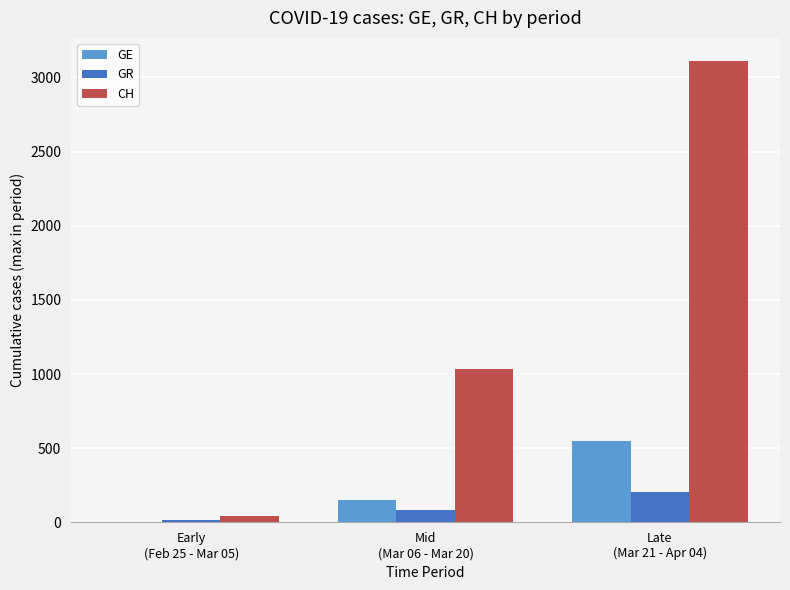

Which series has the largest total across all categories?

CH